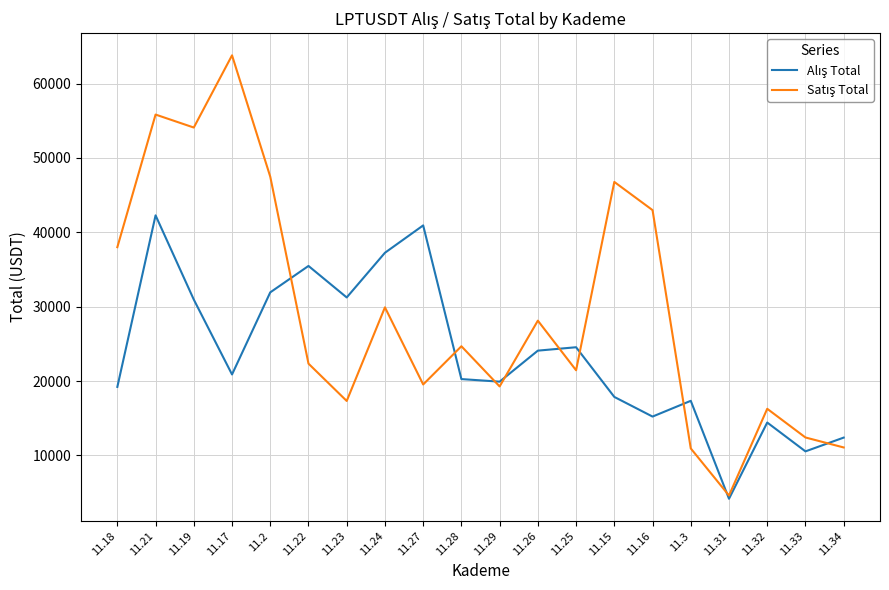

At which category is the sum across all series the highest?

11.21